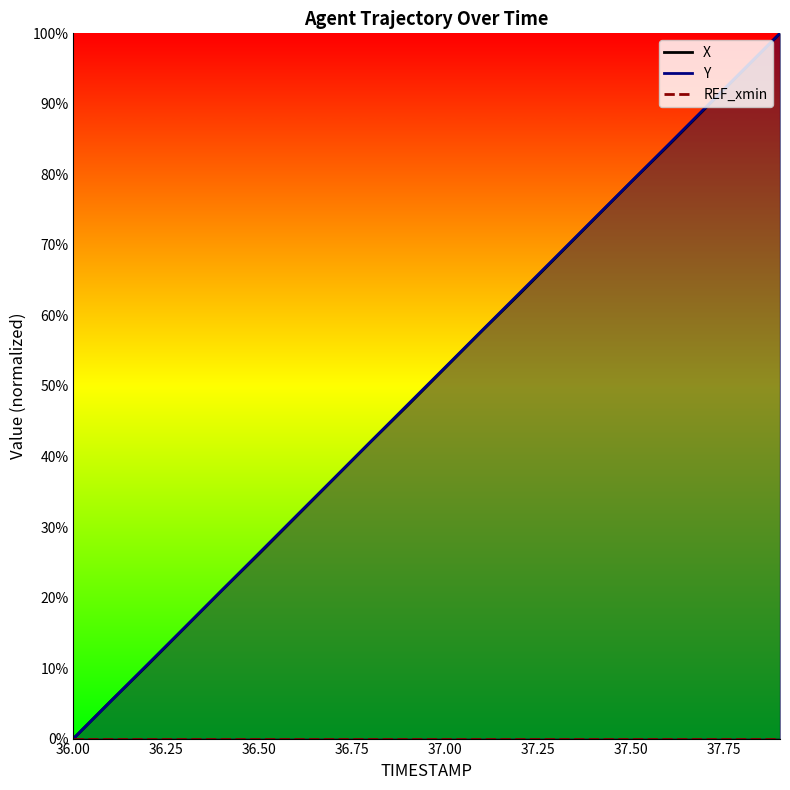

How many lines are shown in the chart?

3